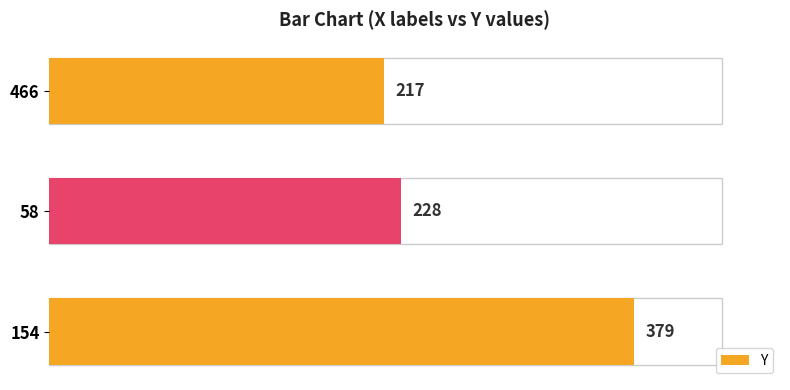

What is the change in value from 466 to 58?

+11